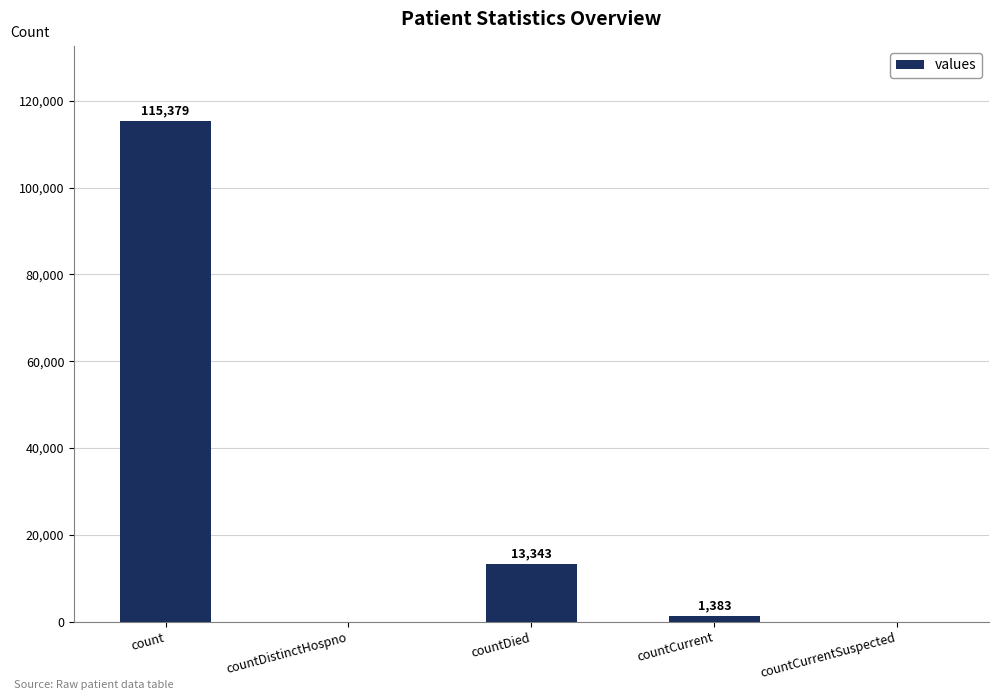

Between countCurrent and countDied, which is larger?

countDied